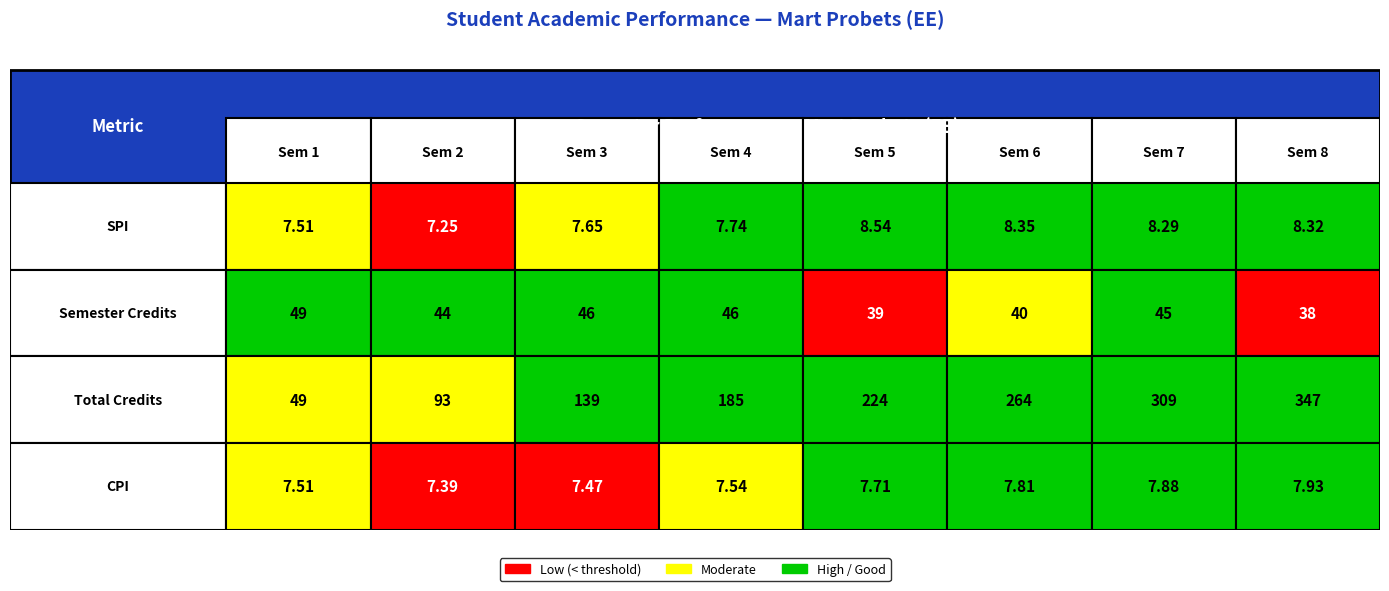

What is the spread (max minus min) of values at 1?

11.0